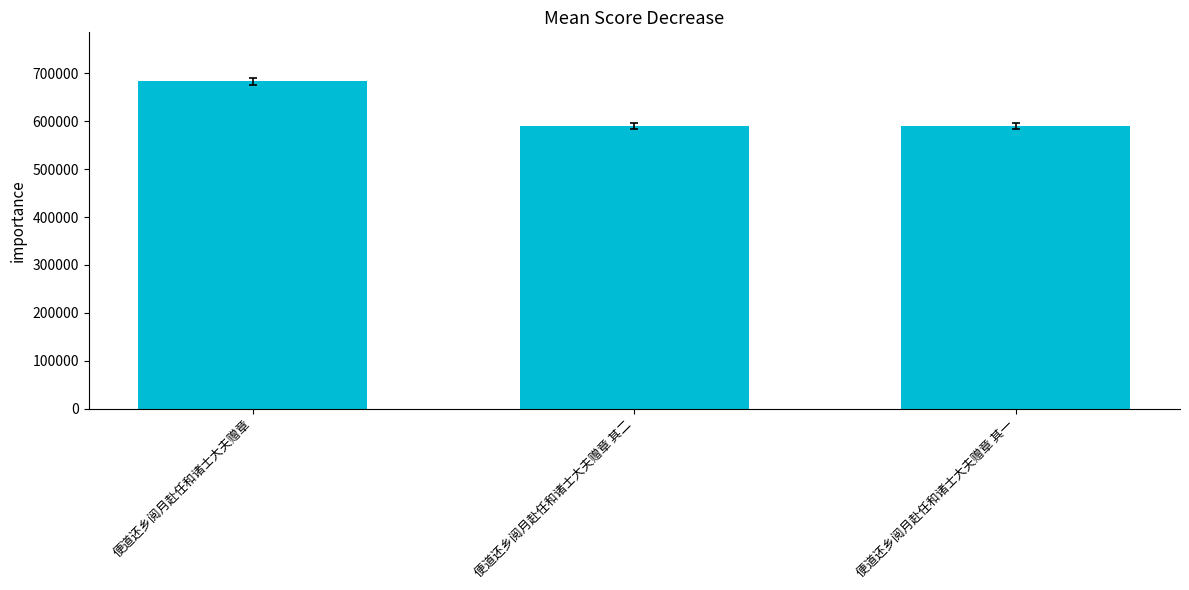

What is the greatest value displayed?

682650